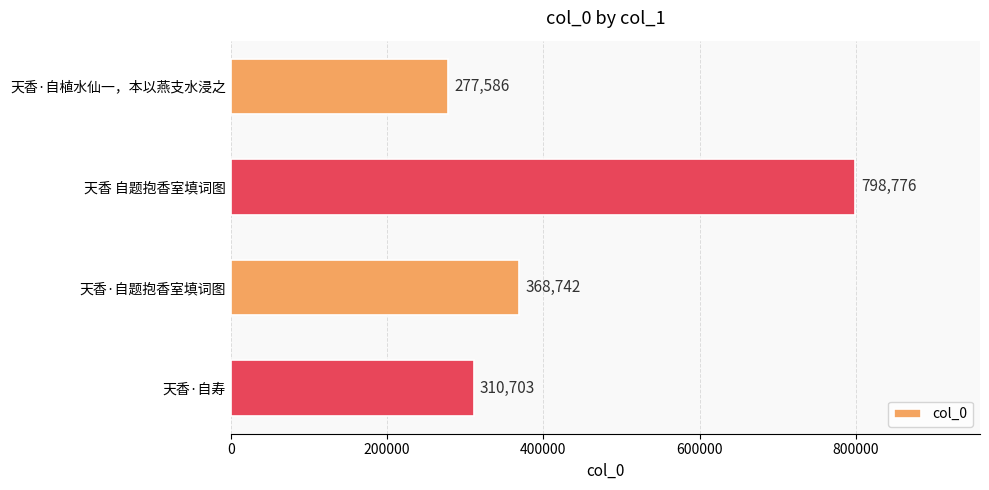

Reading bottom to top, transcribe all the data shown in this chart.

天香·自寿=310703	天香·自题抱香室填词图=368742	天香 自题抱香室填词图=798776	天香·自植水仙一，本以燕支水浸之=277586